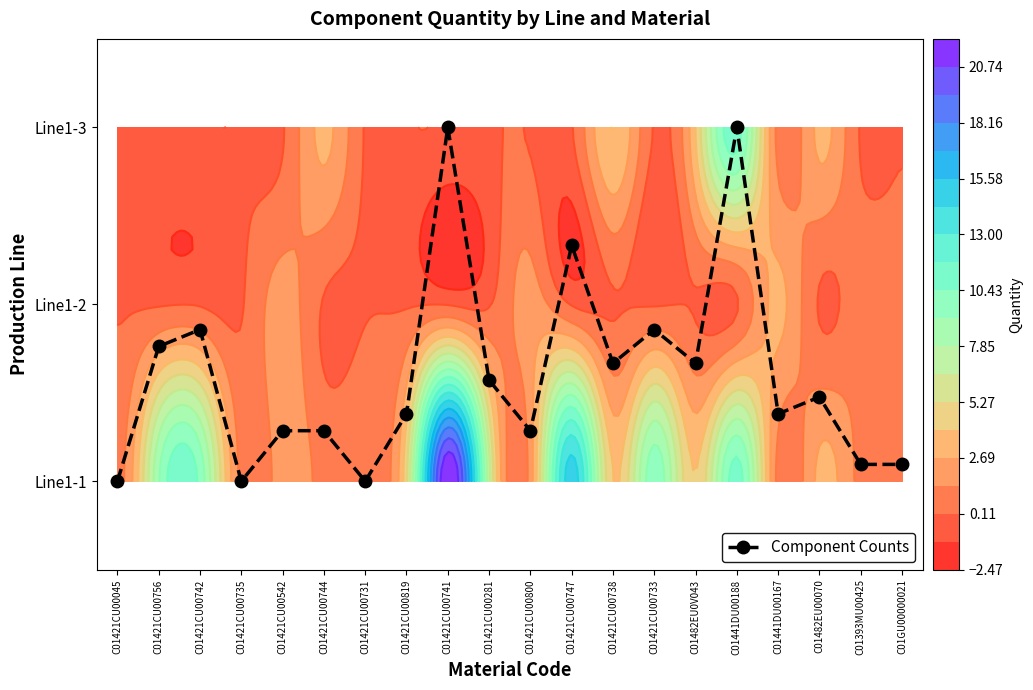

How many categories are shown in the chart?

20